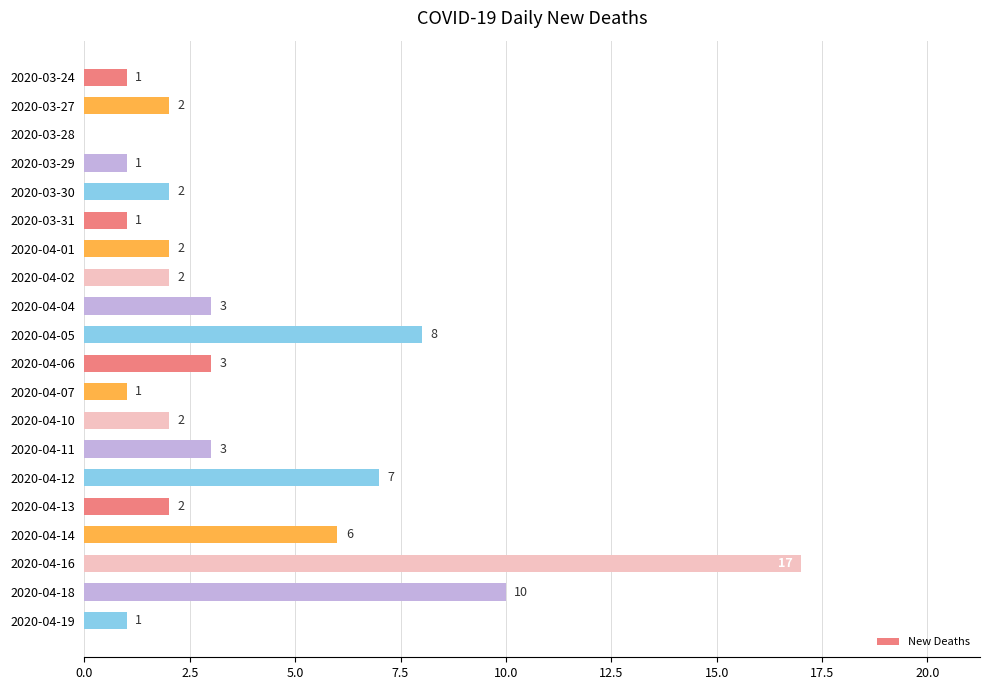

What is the greatest value displayed?

17